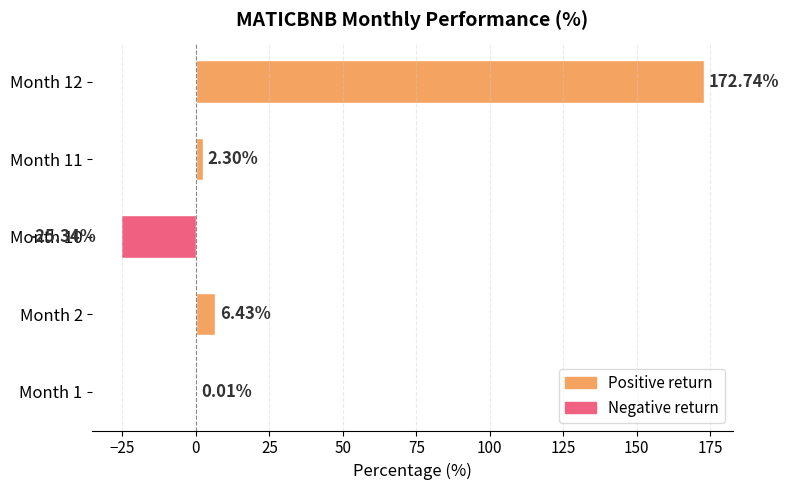

What is the change in value from Month 1 to Month 10?

-25.4